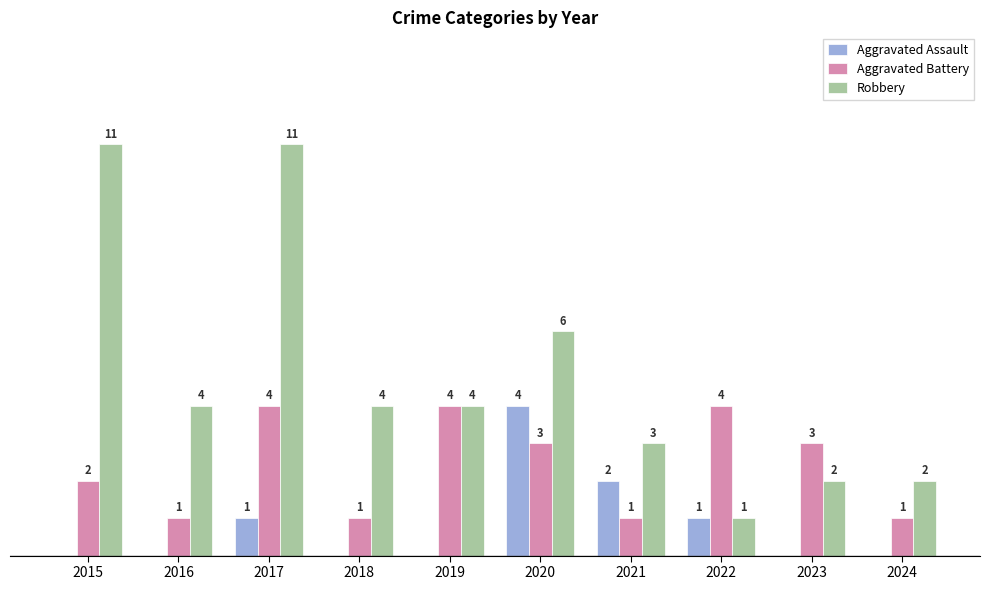

Which series has the largest total across all categories?

Robbery